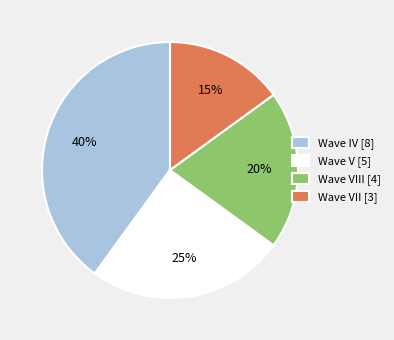

Does Wave IV [8] account for over 50% of the chart?

No